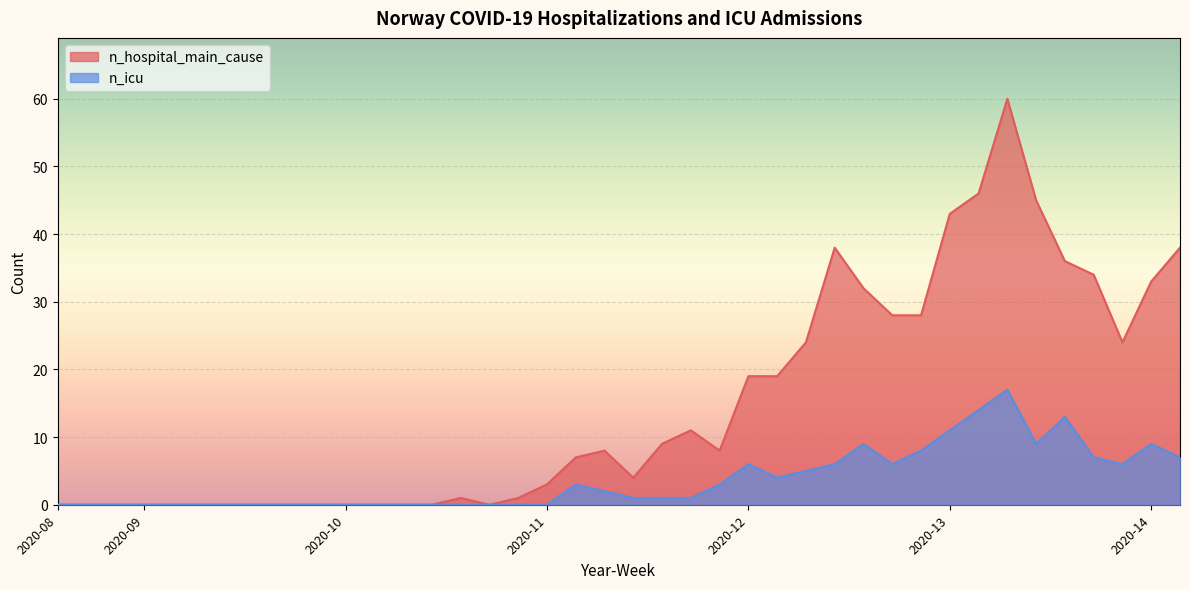

Between 2020-09 and 2020-10, which is larger?

2020-09